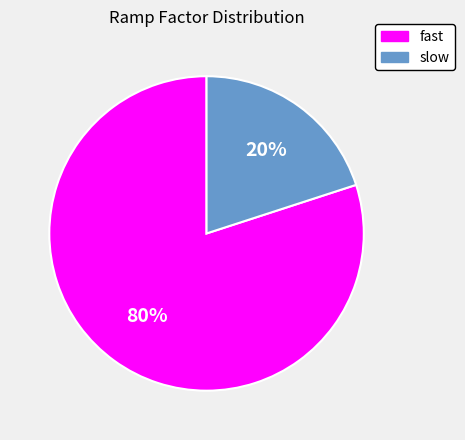

Rank the categories by value from lowest to highest.

slow, fast